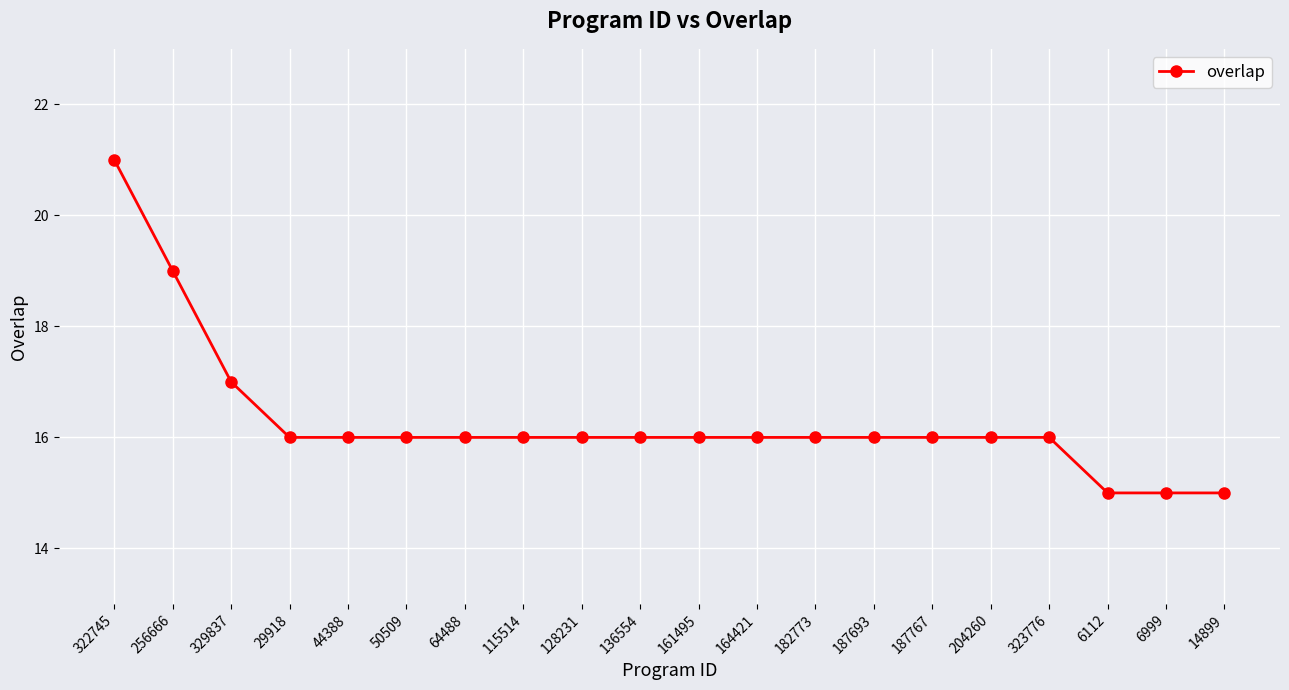

Reading left to right, extract all data points from this chart.

21	19	17	16	16	16	16	16	16	16	16	16	16	16	16	16	16	15	15	15